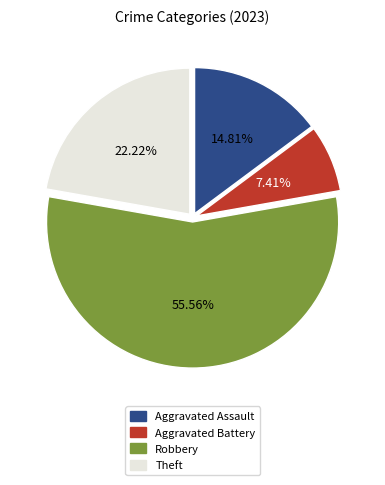

Count the number of slices in the pie.

4